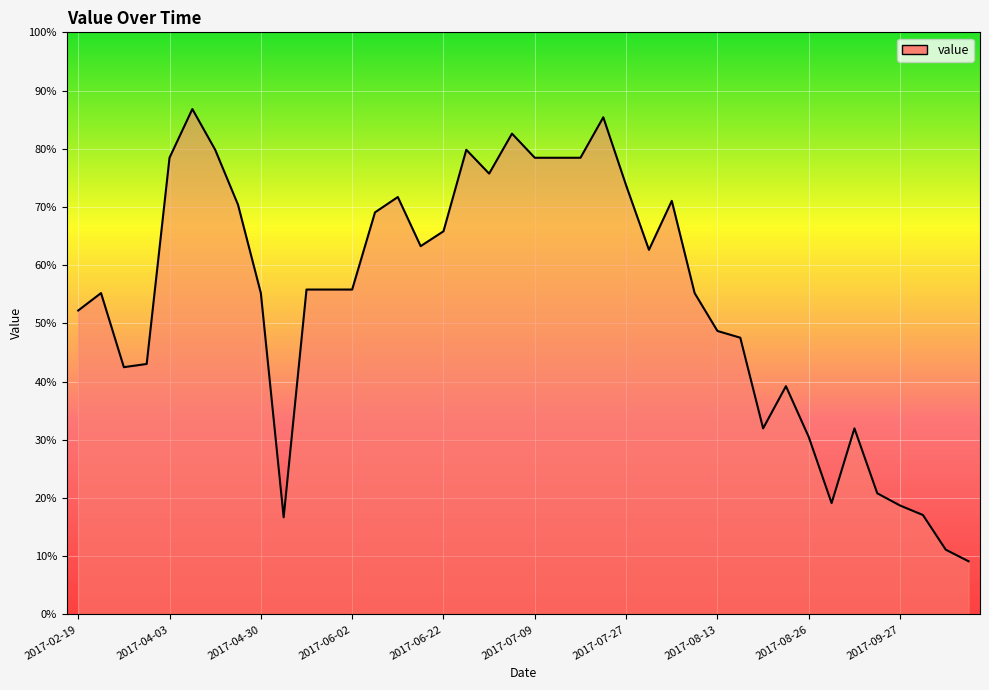

How many categories are shown in the chart?

40